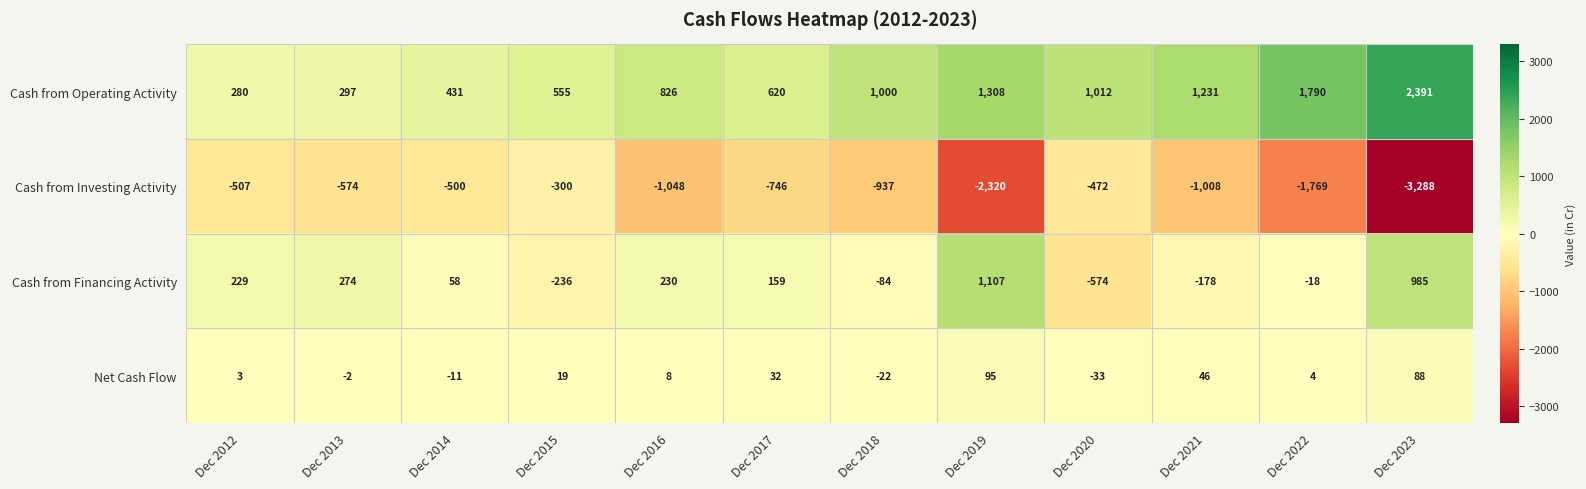

How many positive values does the Net Cash Flow series have?

8